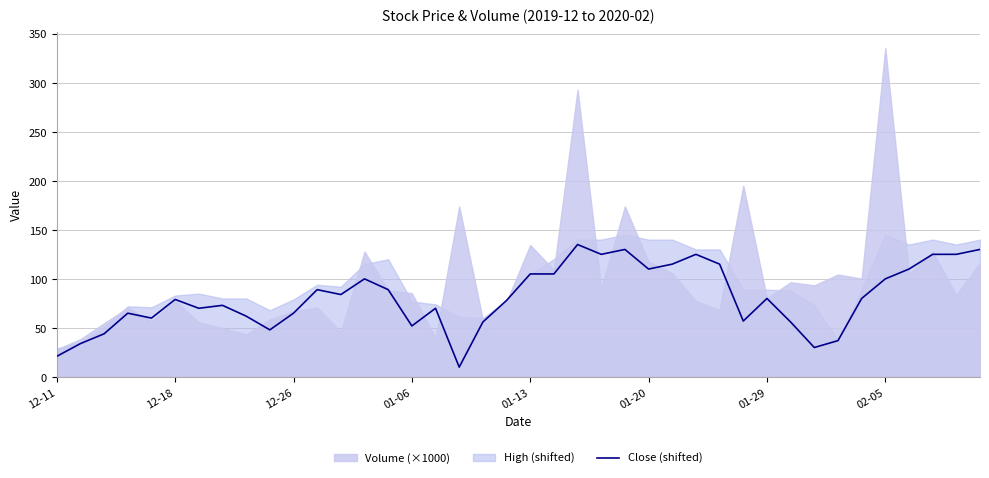

The chart shows a value of 125 at 27. True or false?

True